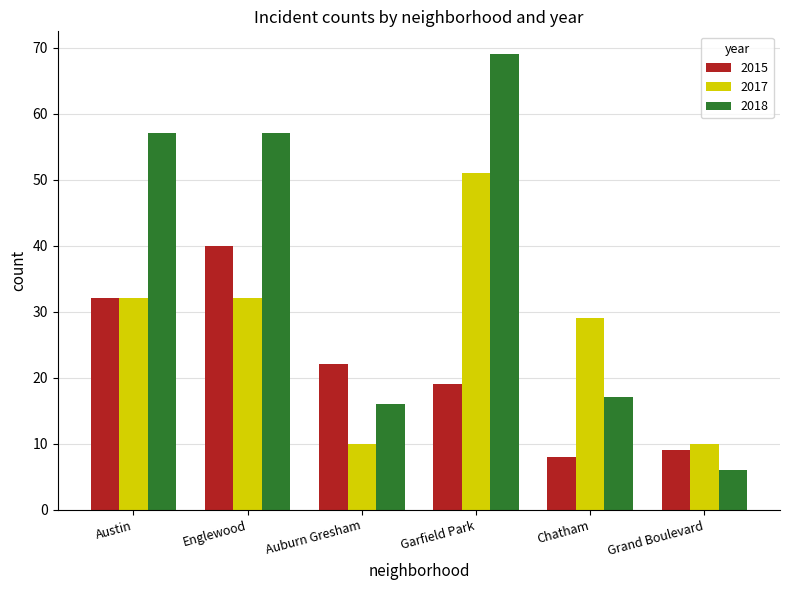

What position from the left is Chatham?

5